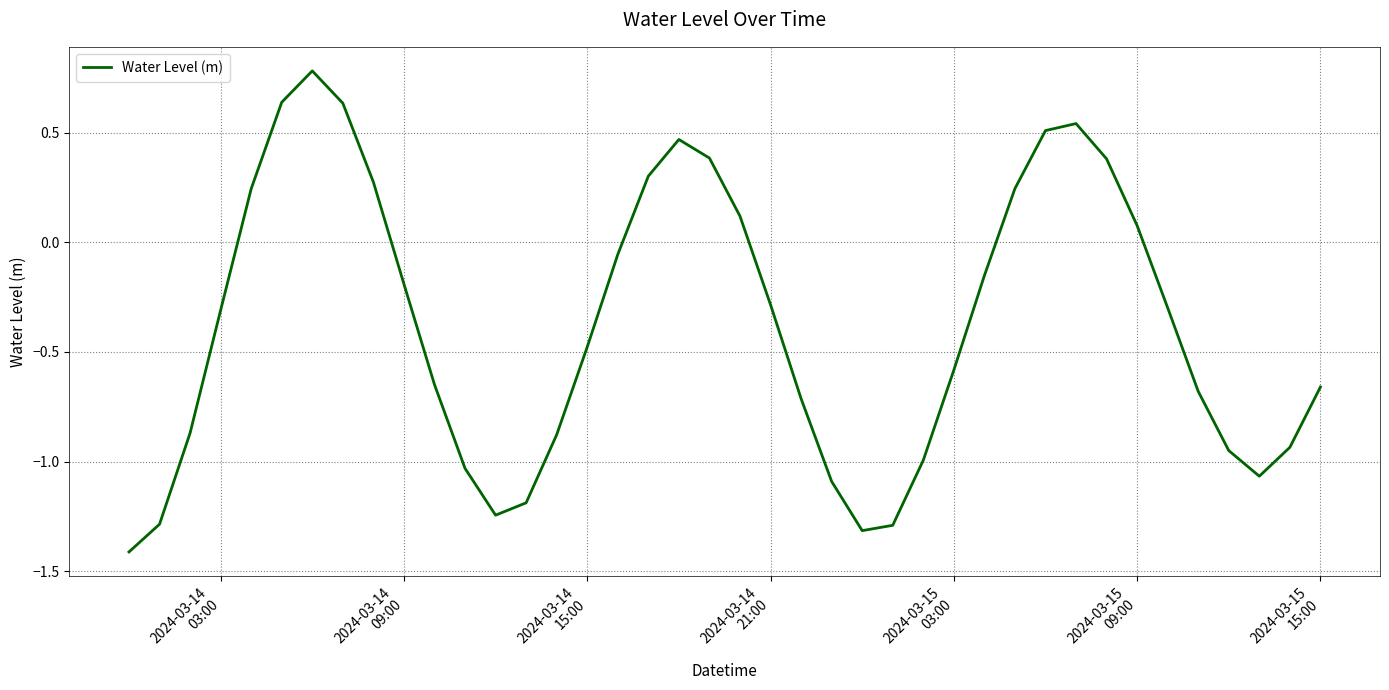

What is the minimum value shown in the chart?

-1.4